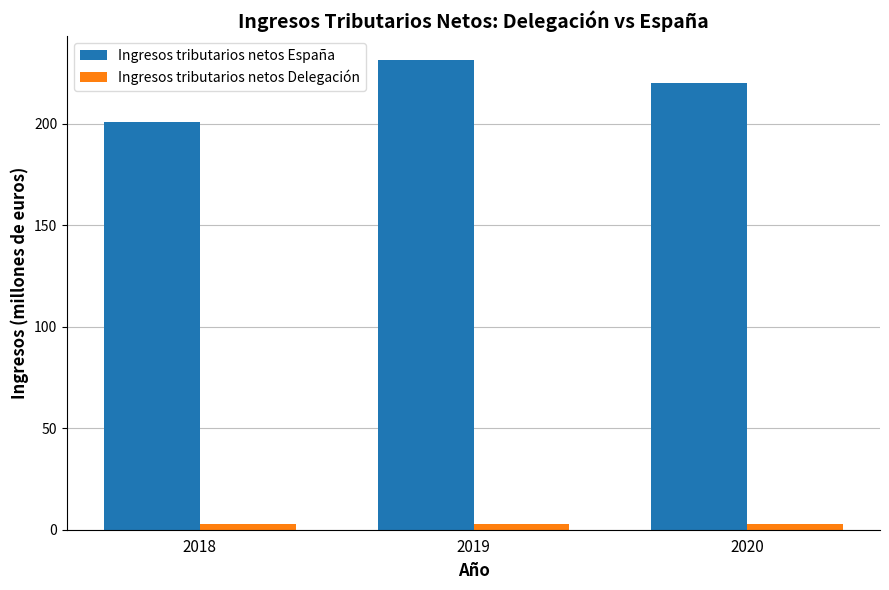

Rank the categories by Ingresos tributarios netos España value from highest to lowest.

2019, 2020, 2018